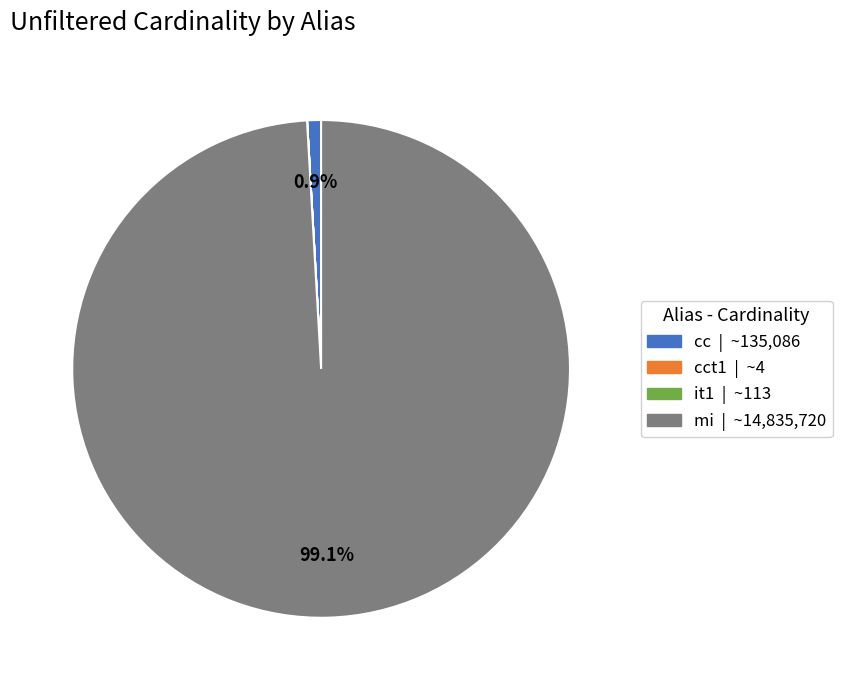

What is the largest slice in the pie chart?

mi | ~14,835,720